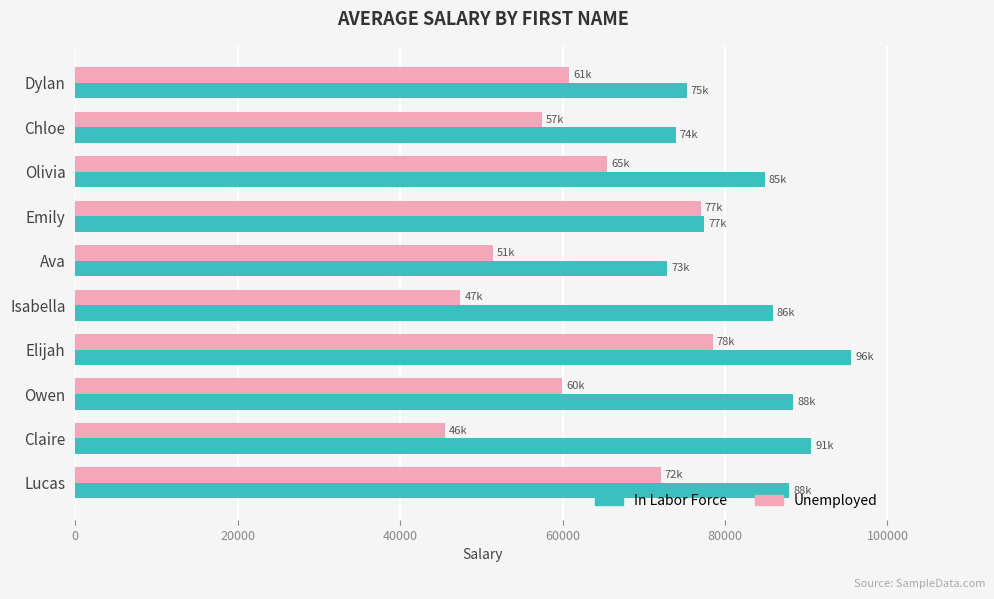

Which series has the largest total across all categories?

In Labor Force